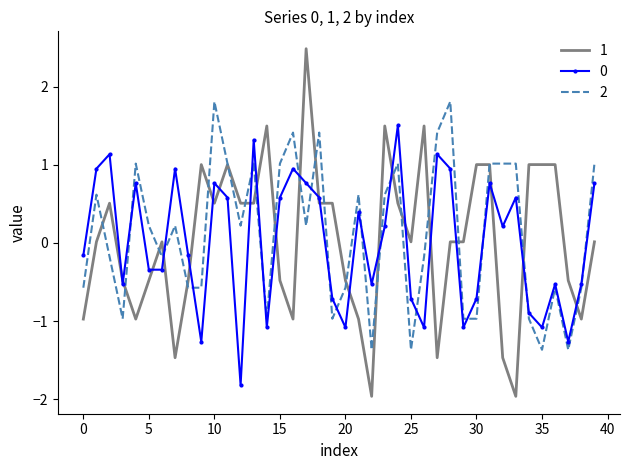

What is the highest value of the 0 series?

1.5